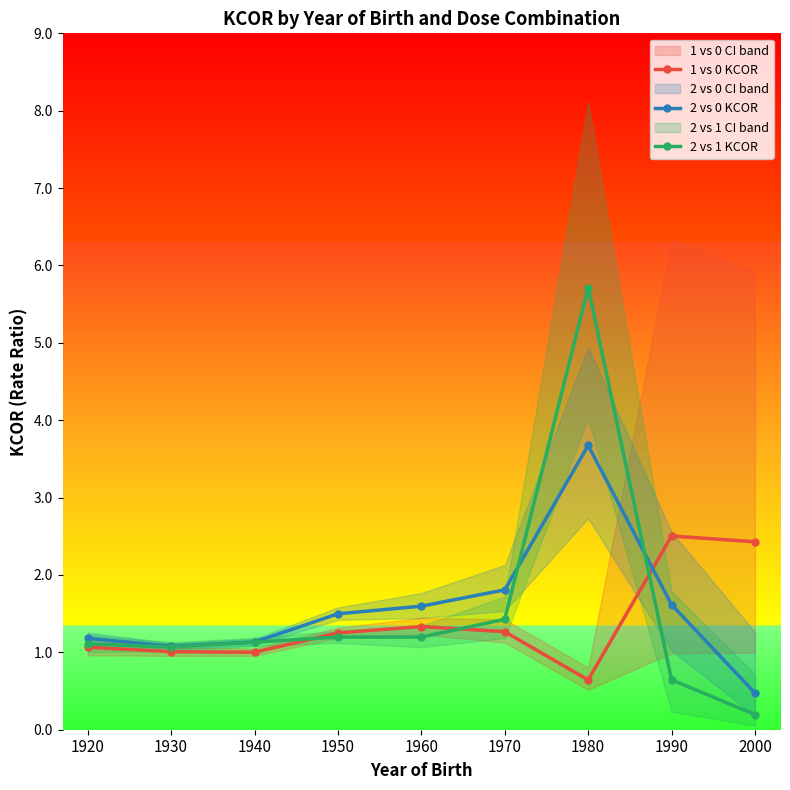

What is the sum of the 1 vs 0 KCOR values at 1940 and 2000?

3.4